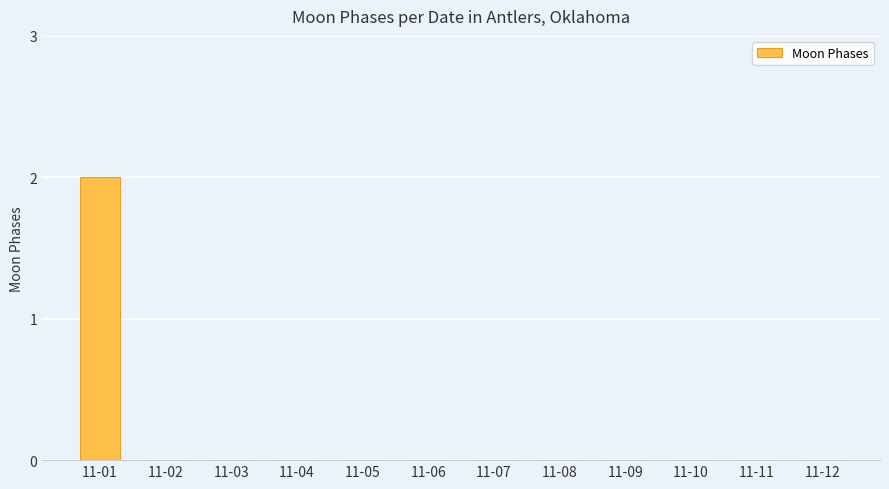

True or false: the data shows 4 at 11-01.

False